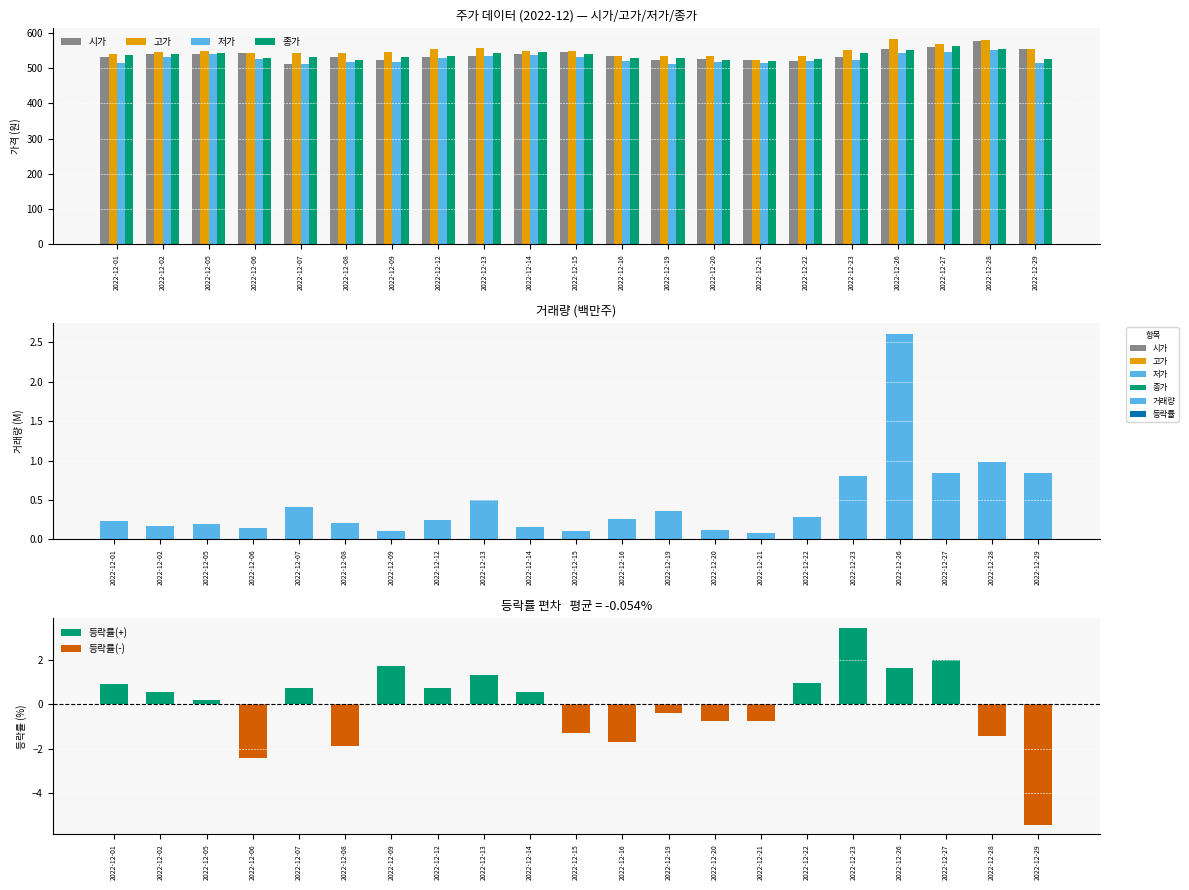

At how many categories does at least one series exceed 281?

21